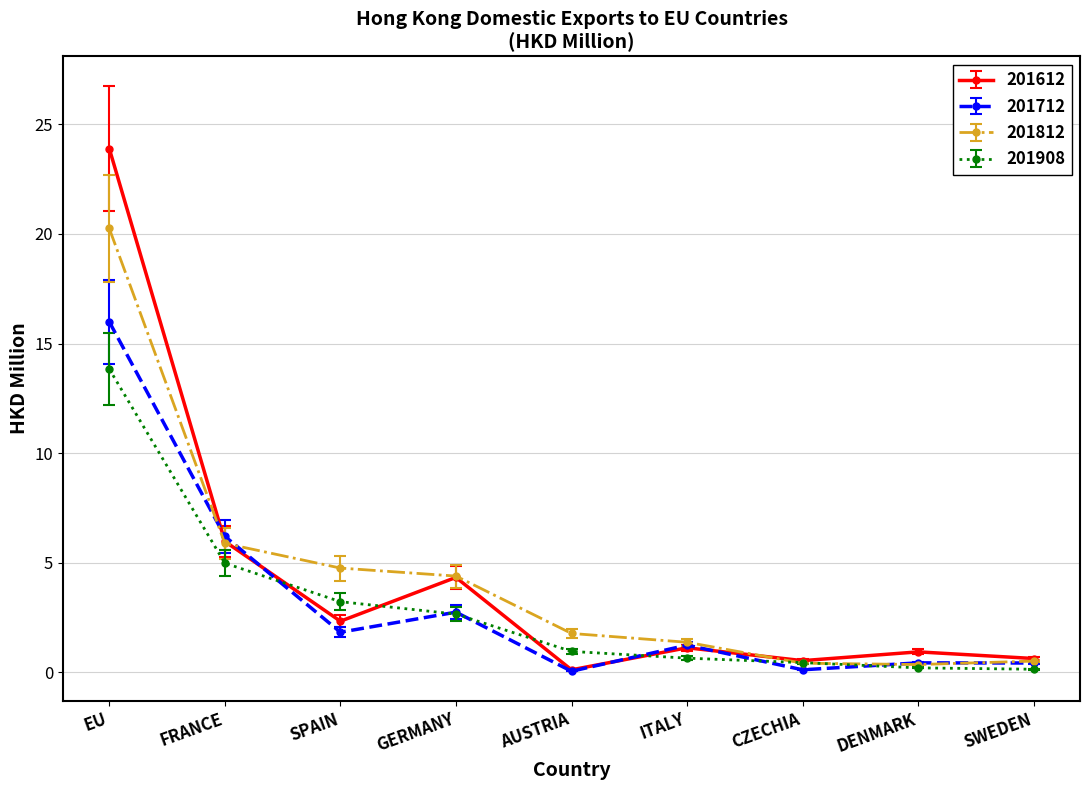

What value does the 201812 series have at EU?

20.2